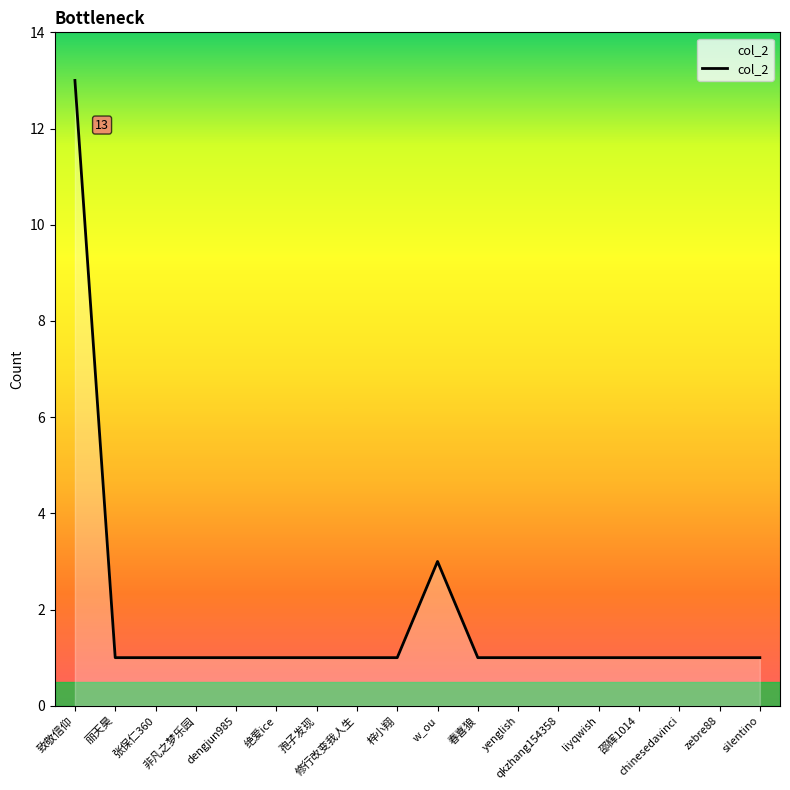

What is the difference between the maximum and minimum values?

12